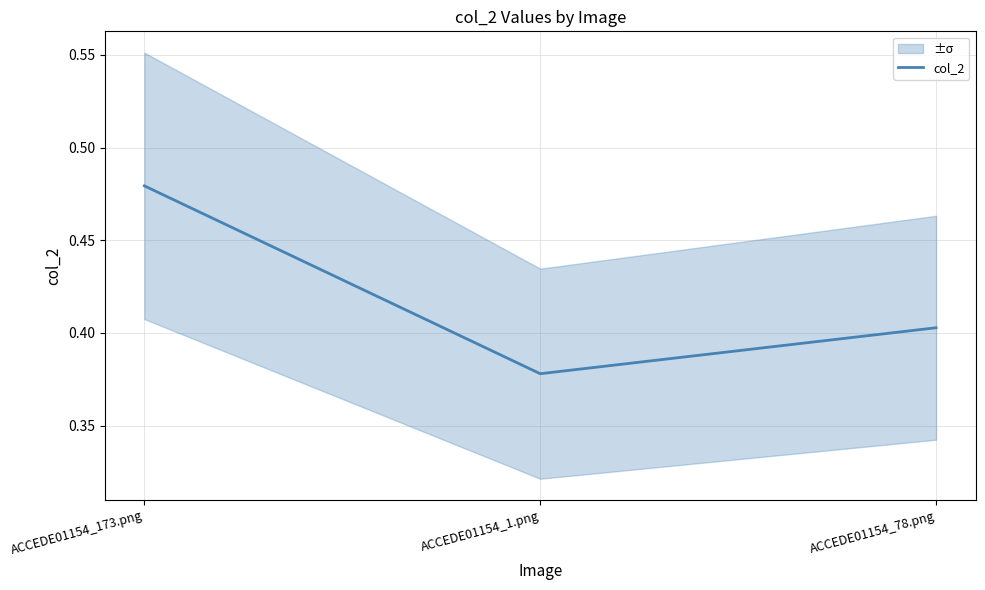

What is the approximate value at ACCEDE01154_173.png?

0.5